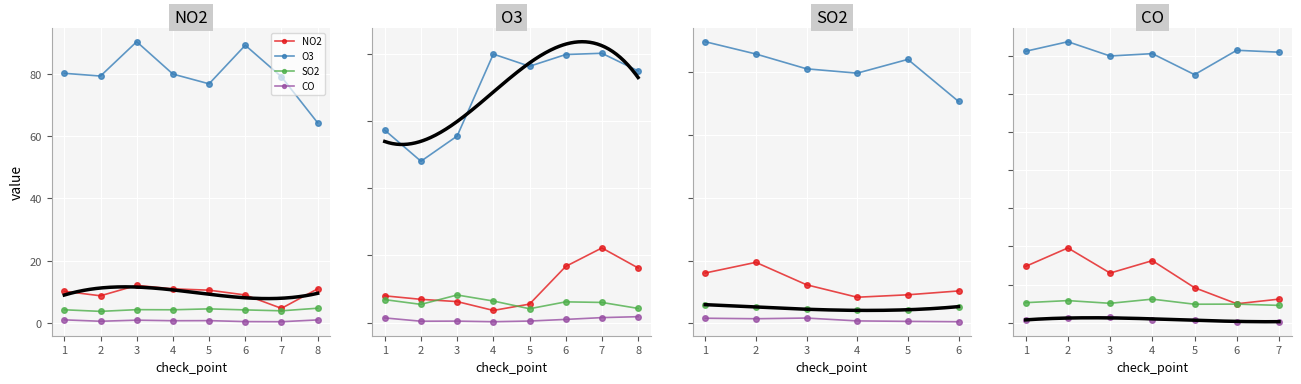

Is it true that CO equals 0.2 at 1?

False